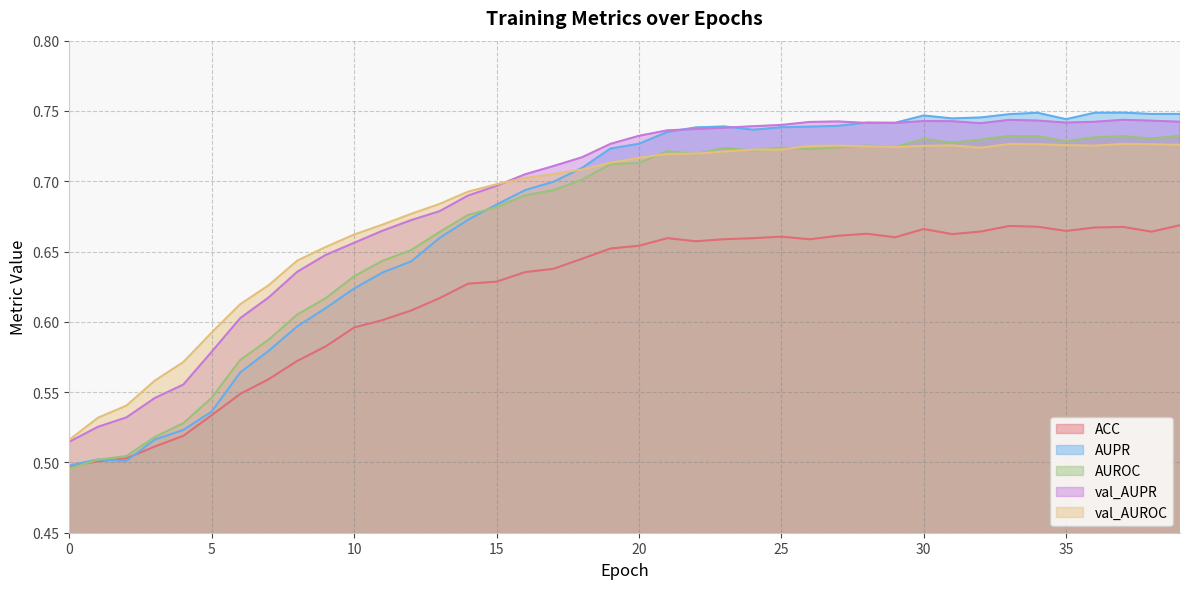

Between 23 and 26, which series saw the biggest shift?

val_AUPR